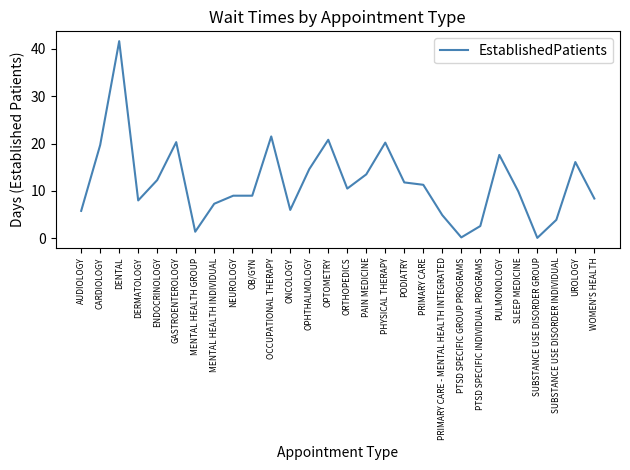

What is the average value?

11.7